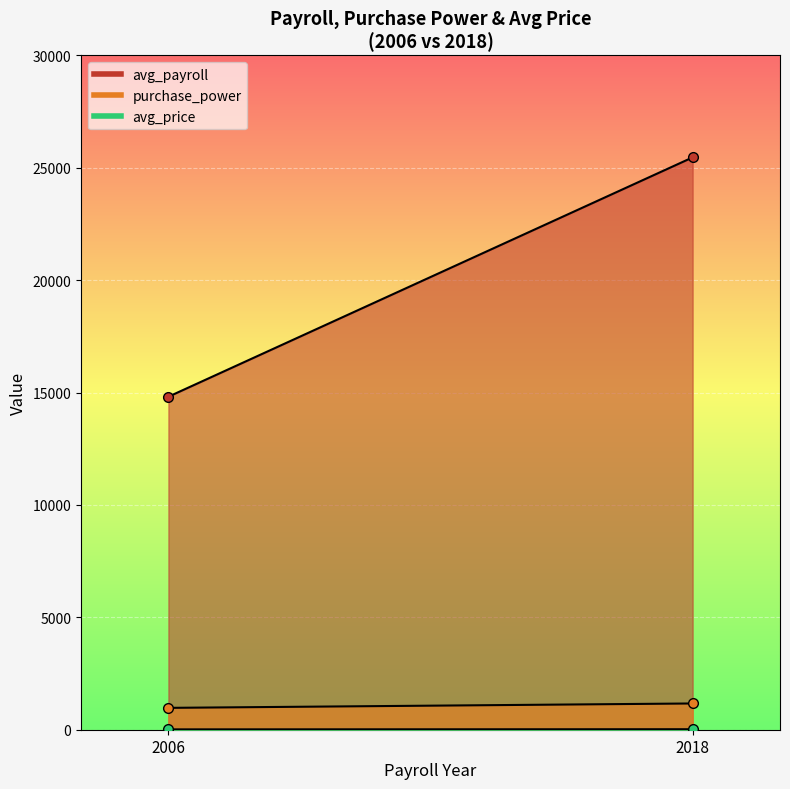

How many distinct data groups are displayed?

3